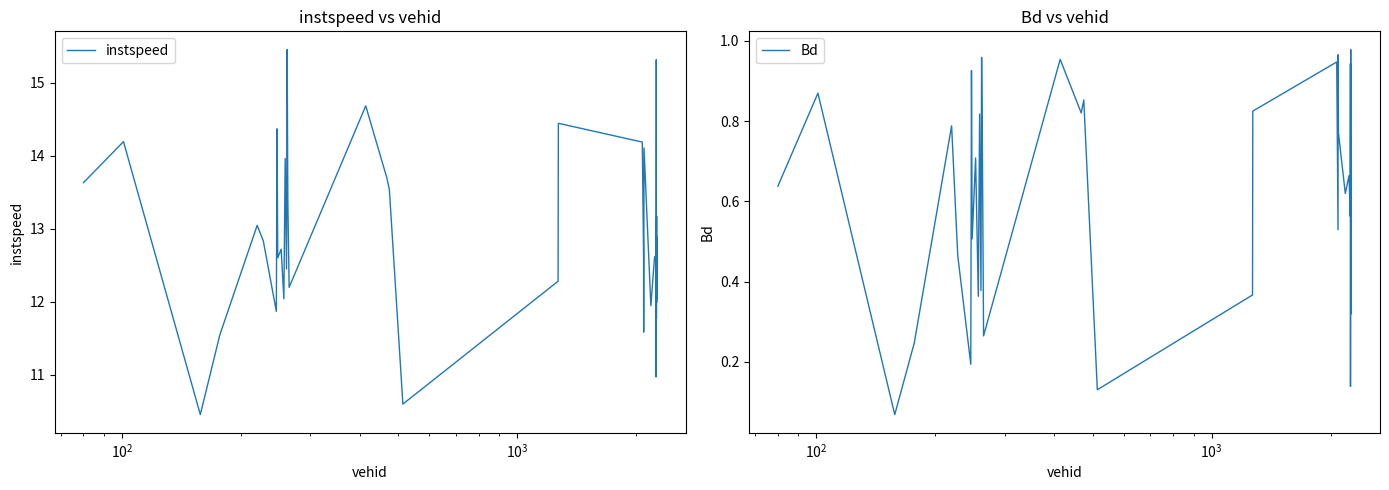

At how many categories does at least one series exceed 7?

40